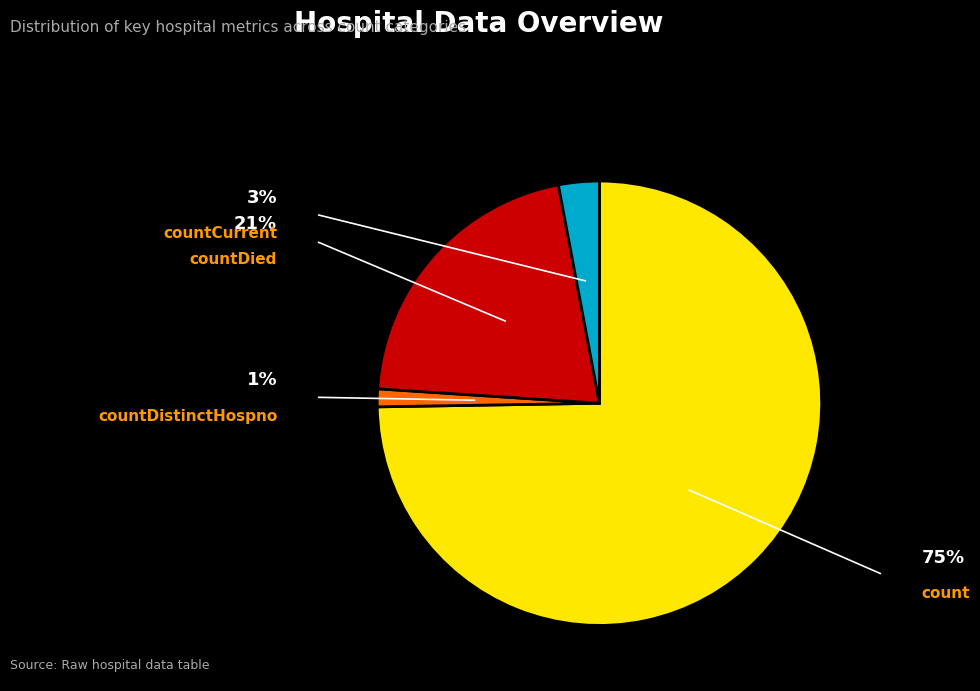

To the nearest percent, what is the difference between the countDied and count slice percentages?

54%